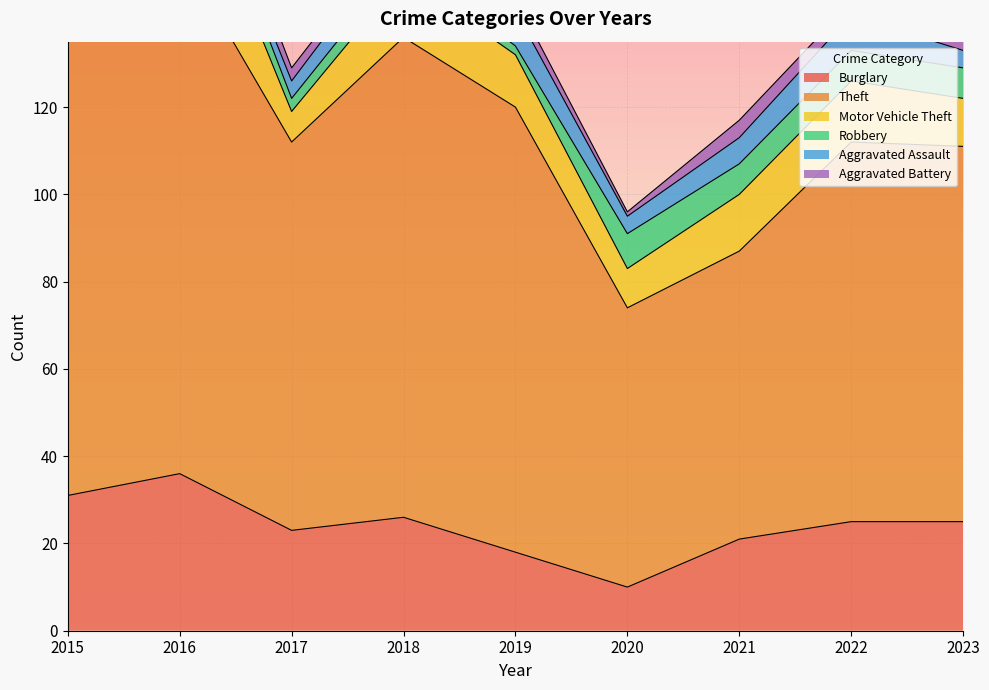

Which series has the widest spread of values?

Theft